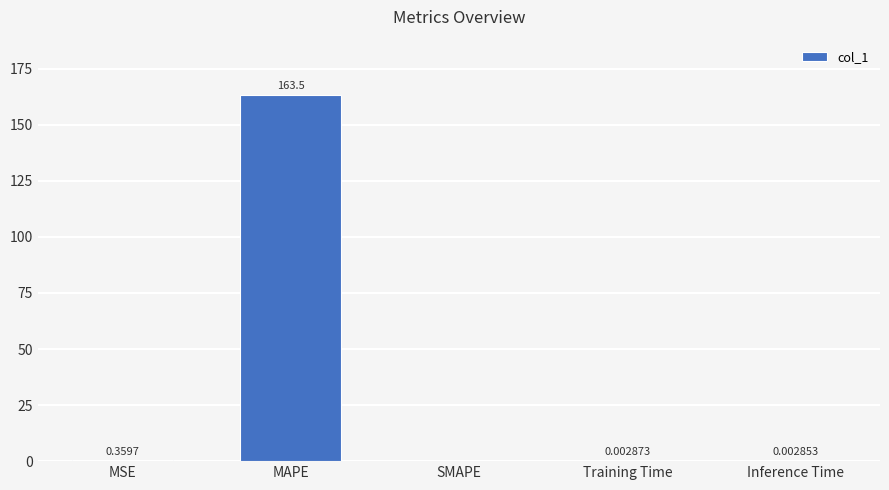

How many categories are shown in the chart?

5